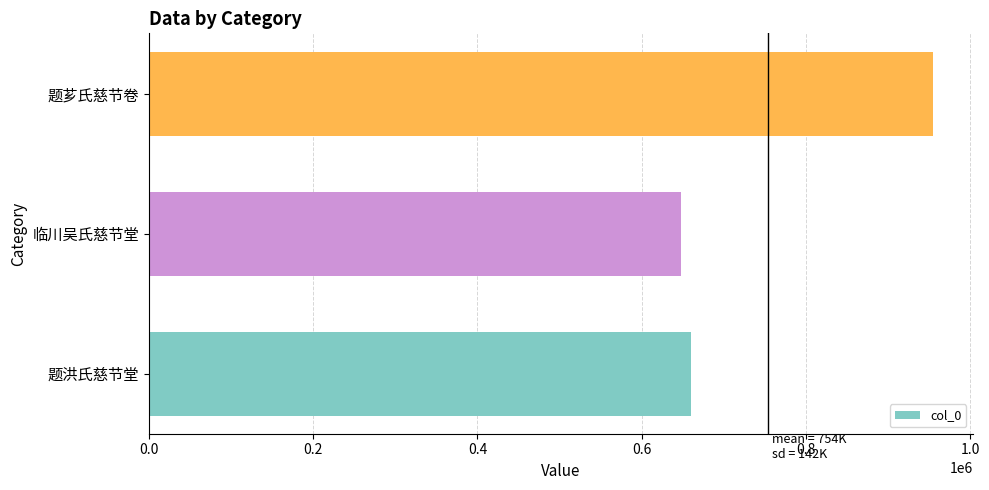

List the labels in order of value, smallest first.

临川吴氏慈节堂, 题洪氏慈节堂, 题芗氏慈节卷